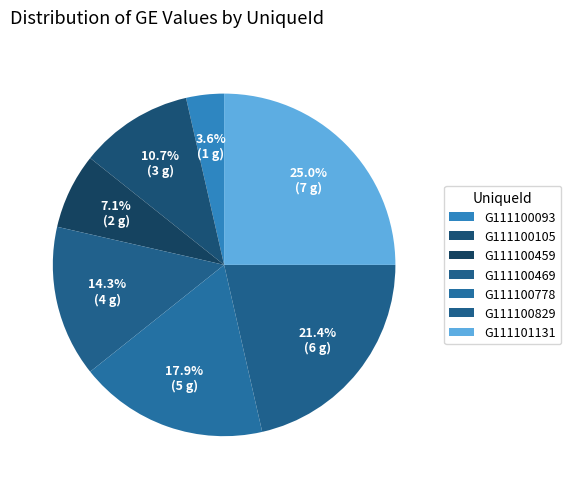

Which category has the biggest portion of the pie?

G111101131